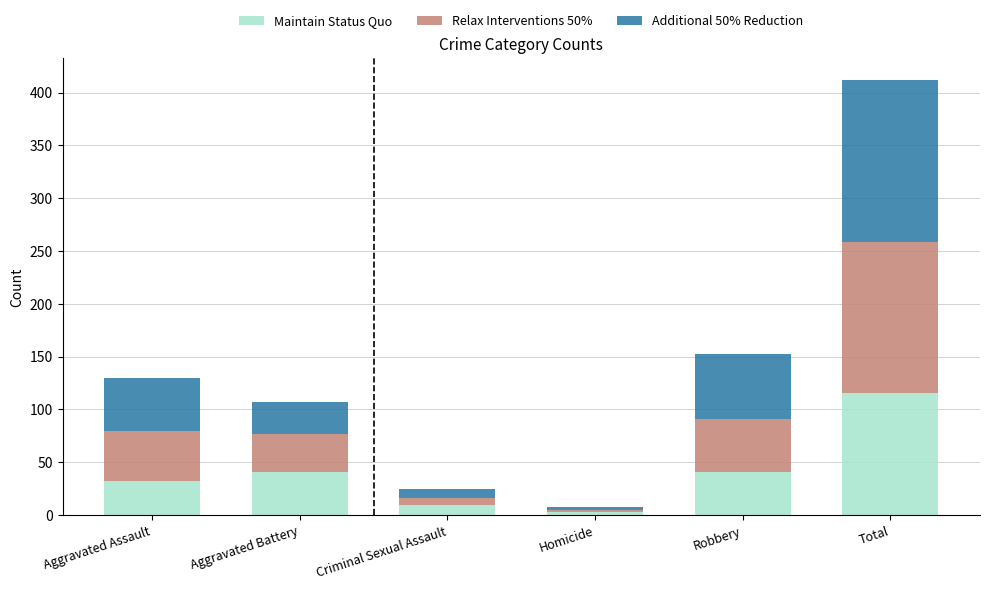

Reading right to left, list the values for the Maintain Status Quo series.

116	41	3	9	41	32